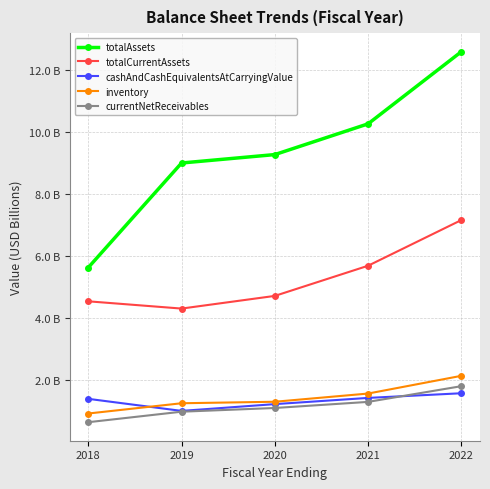

Does the chart have visible grid lines?

Yes